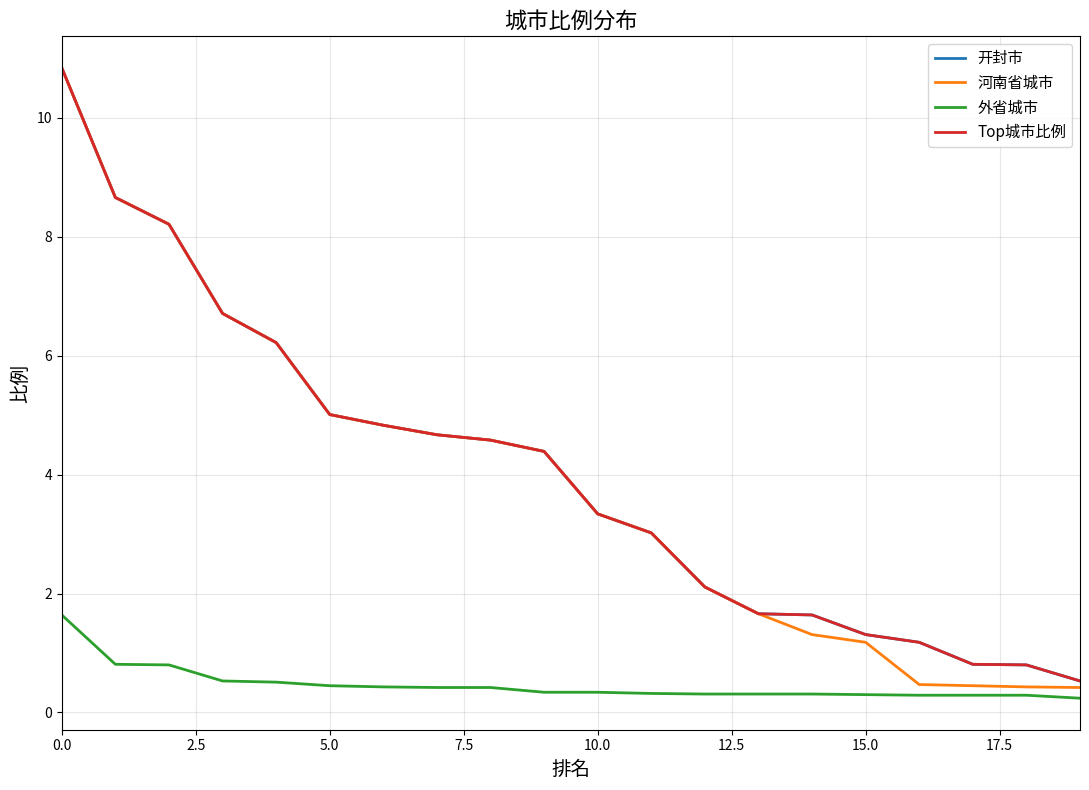

What is the maximum value for 河南省城市?

10.8